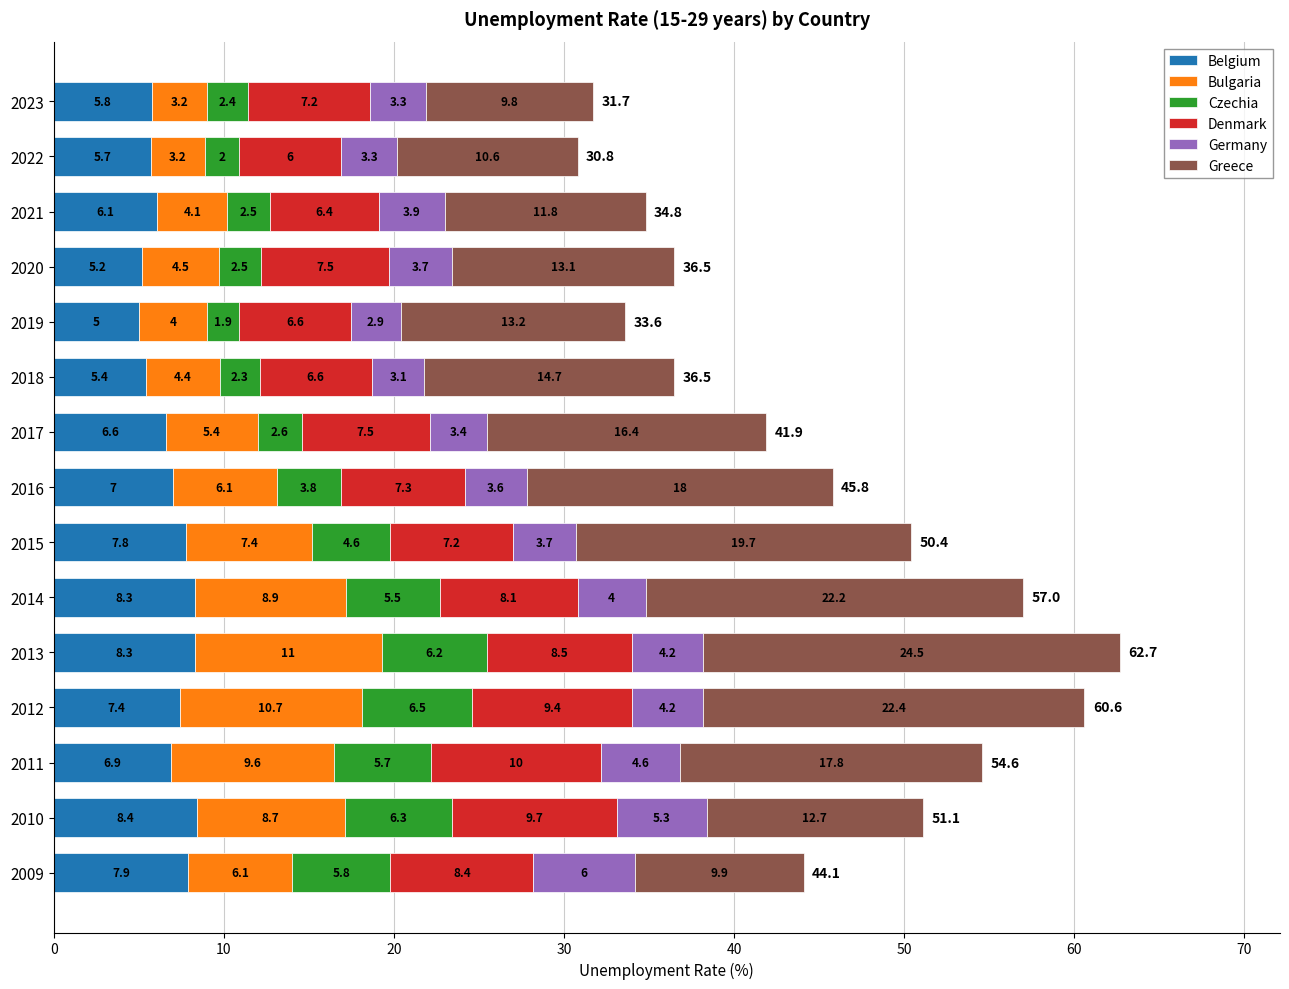

Which category has the highest value in the Belgium series?

2010